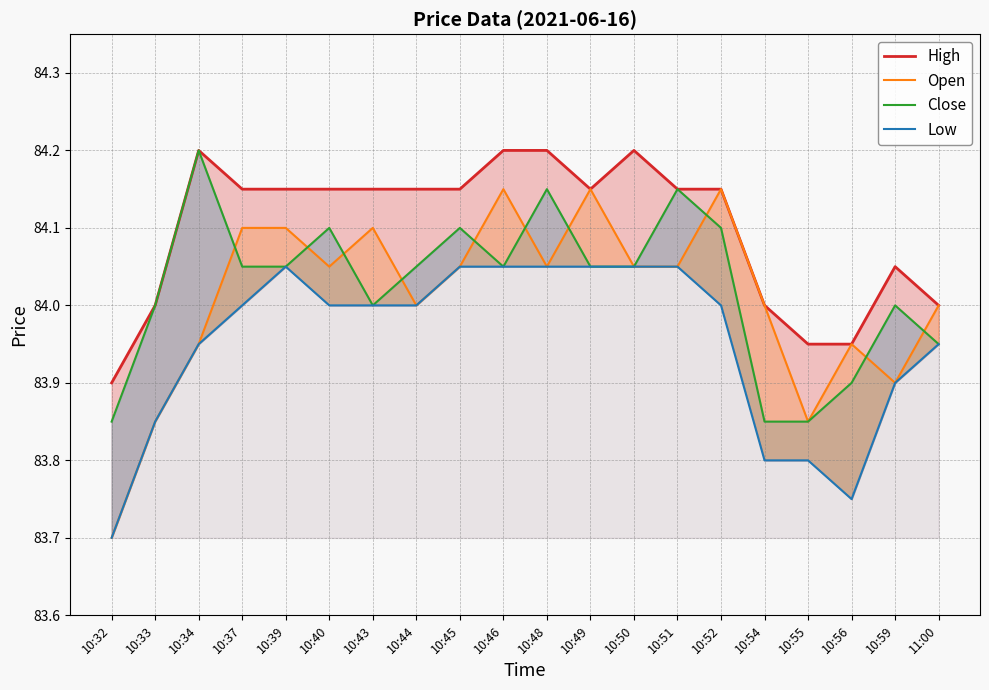

What are all the series names shown in the legend?

High, Open, Close, Low